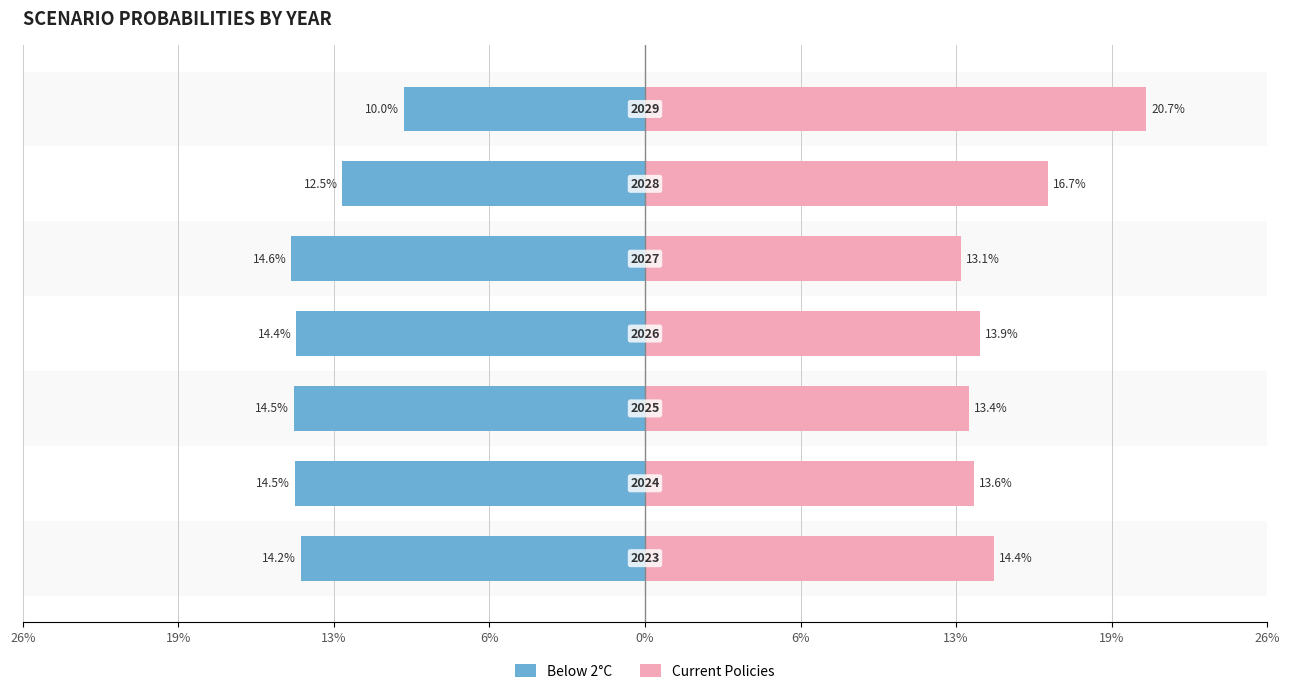

Reading right to left, what are all the values shown in this chart?

Below 2°C: -0.1	-0.1	-0.1	-0.1	-0.1	-0.1	-0.1
Current Policies: 0.2	0.2	0.1	0.1	0.1	0.1	0.1